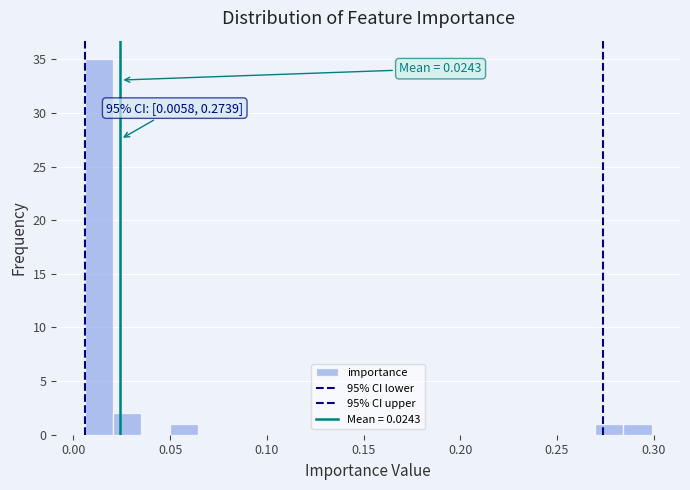

Around what value on the x-axis is the tallest bar? Give the approximate position of its centre, as read against the axis.

0.015